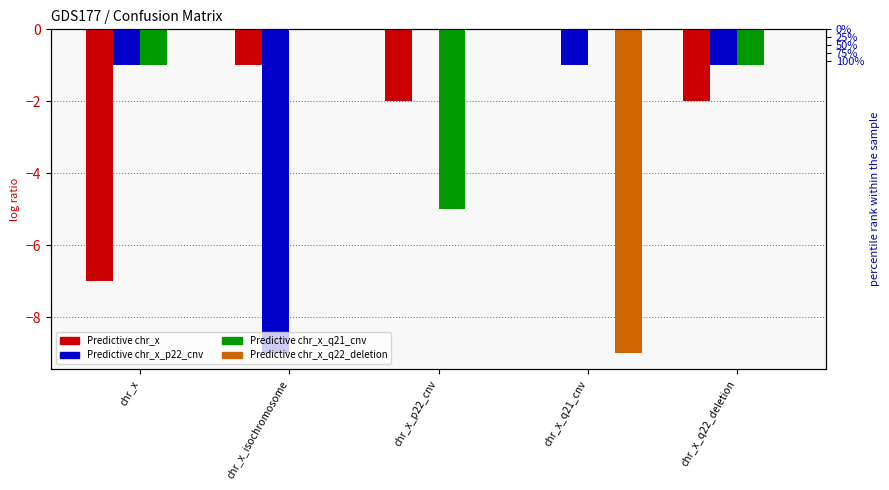

At chr_x, list the series in order from smallest to largest.

Predictive chr_x, Predictive chr_x_p22_cnv, Predictive chr_x_q21_cnv, Predictive chr_x_q22_deletion